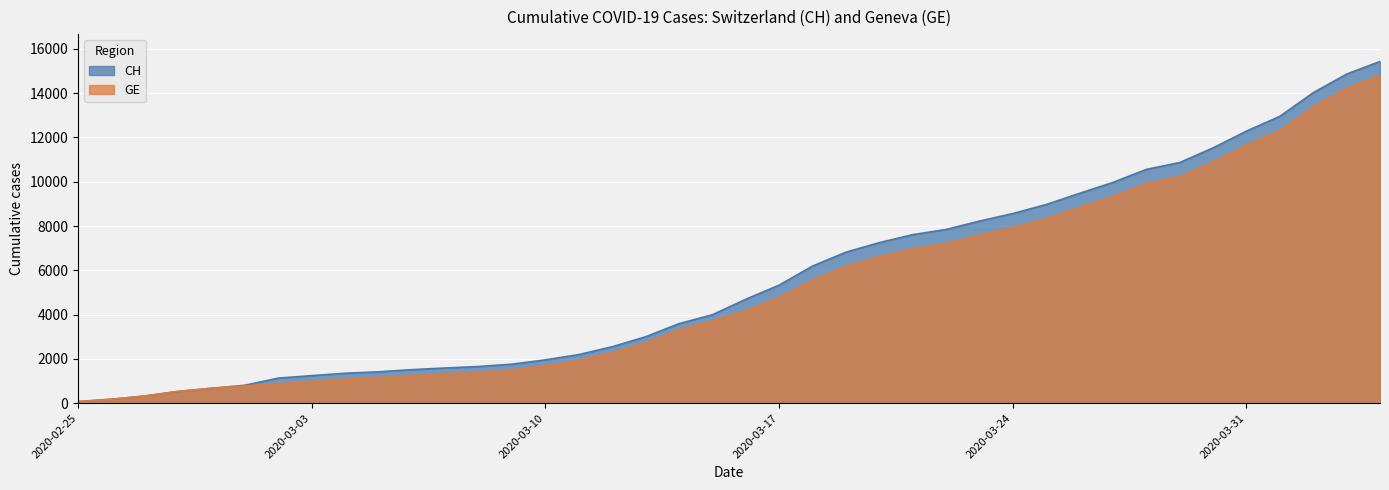

Is it true that CH equals 12287 at 2020-03-31?

True